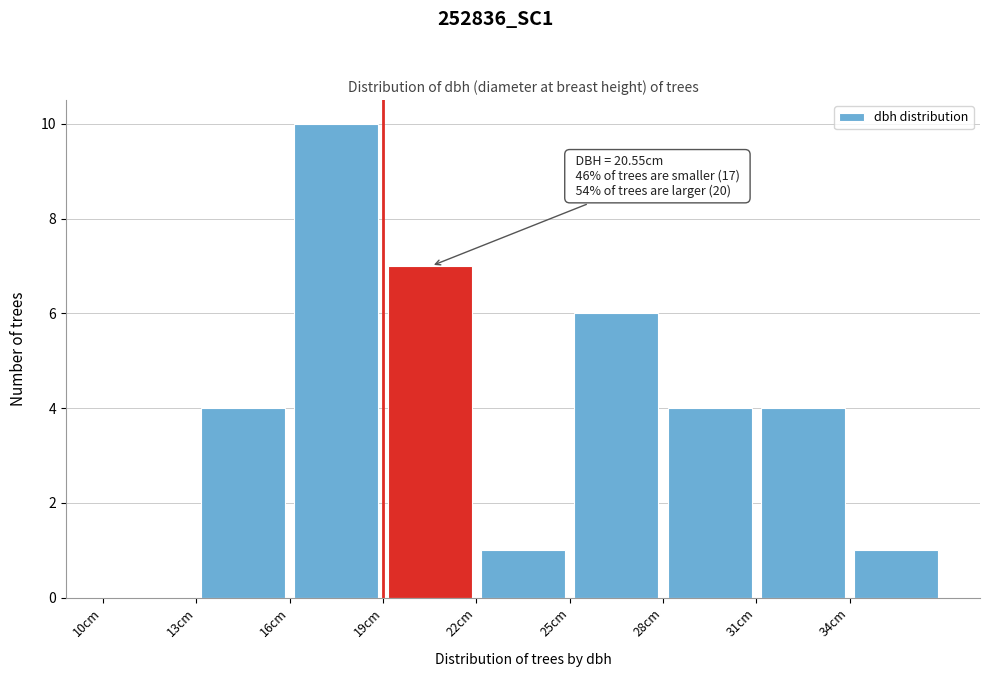

Over which range of the x-axis is the bar tallest?

16 to 19